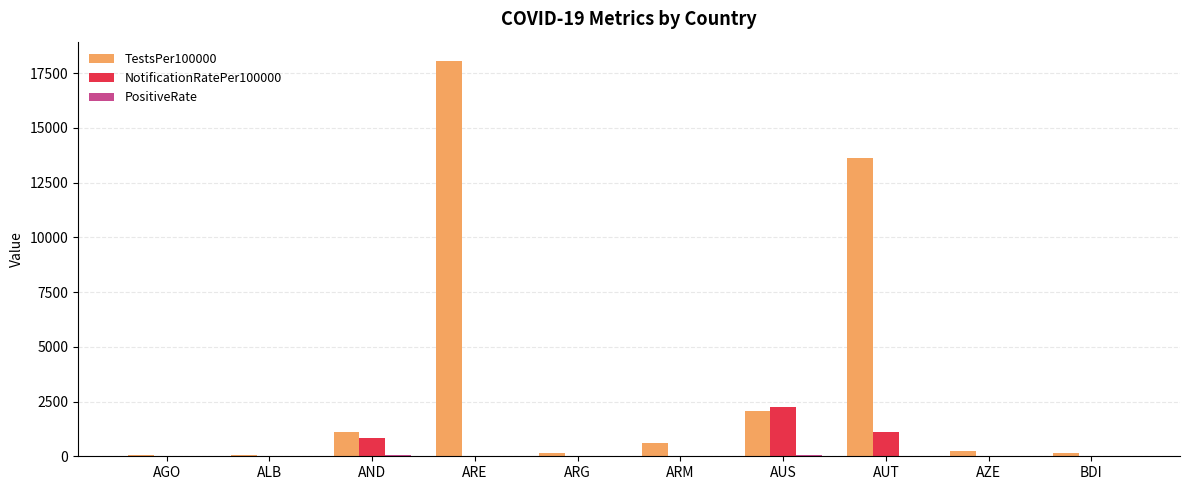

The TestsPer100000 series shows 1120.8 at AND. True or false?

True